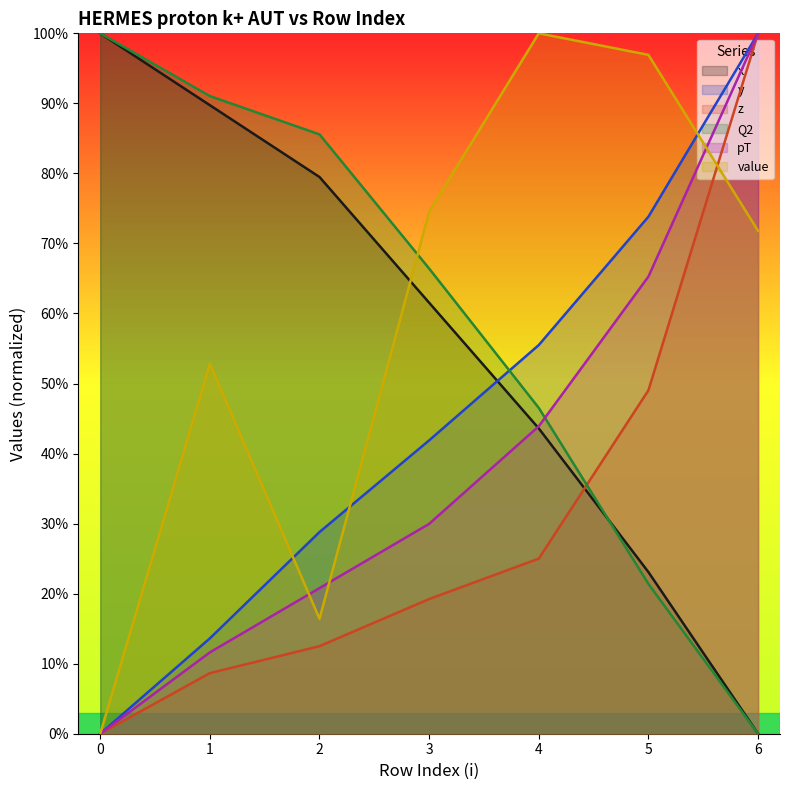

What is the value of the y point at the 3rd from the left?

0.3